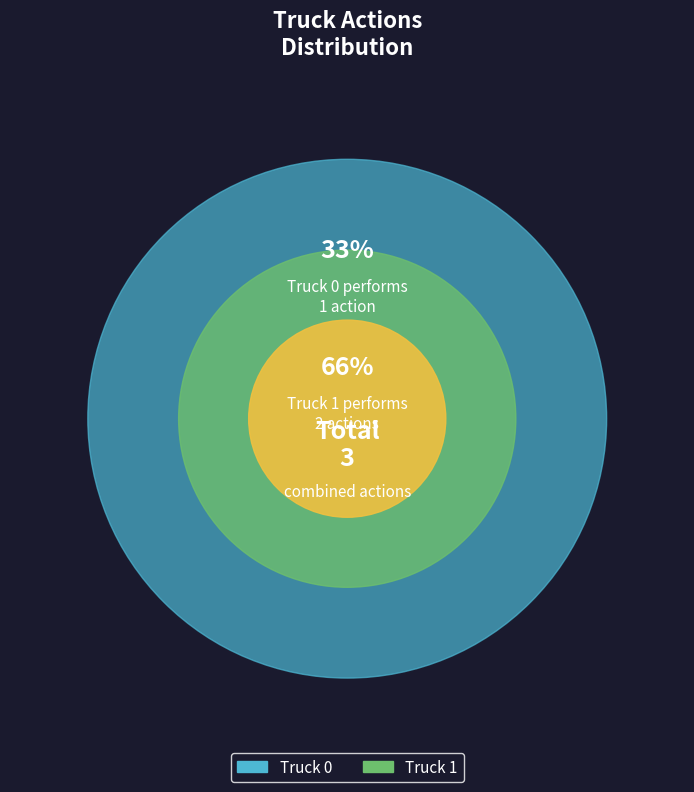

What percentage is the Truck 0 slice, to the nearest percent?

33%